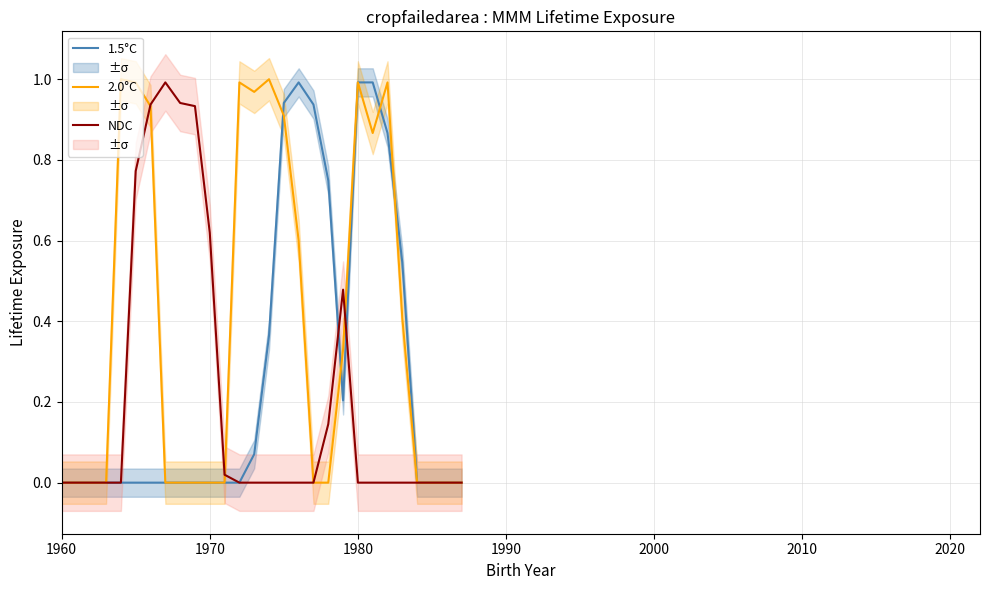

What is the total value across all series at 1970?

0.6